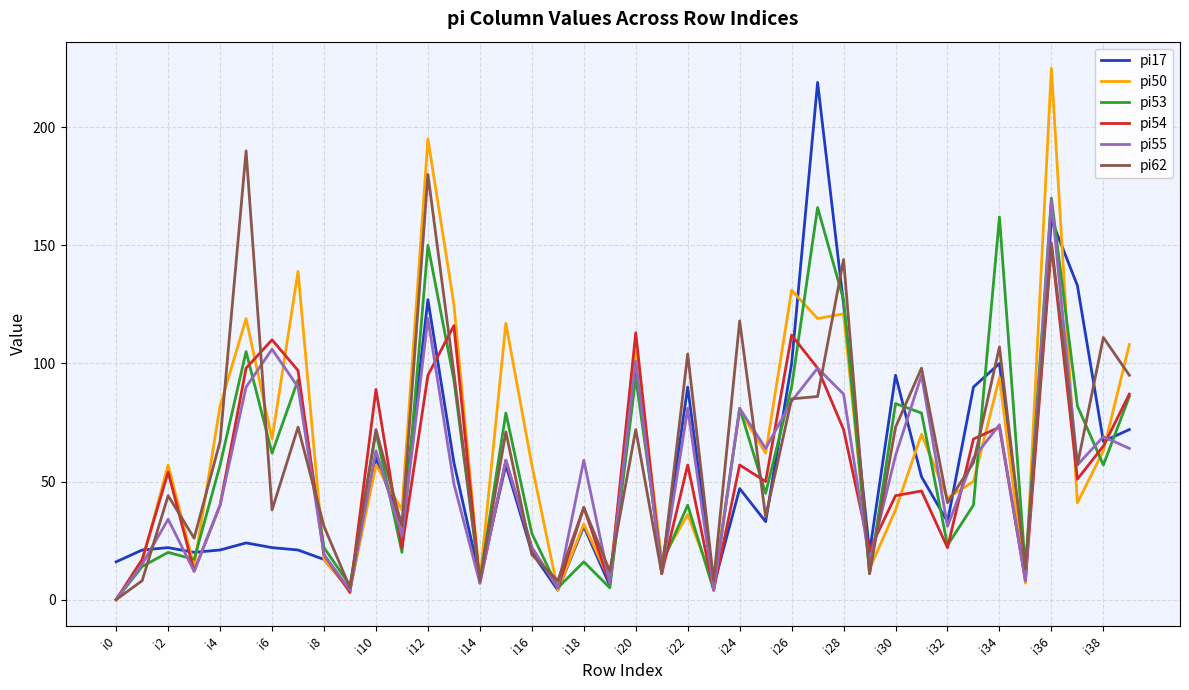

How many lines are shown in the chart?

6